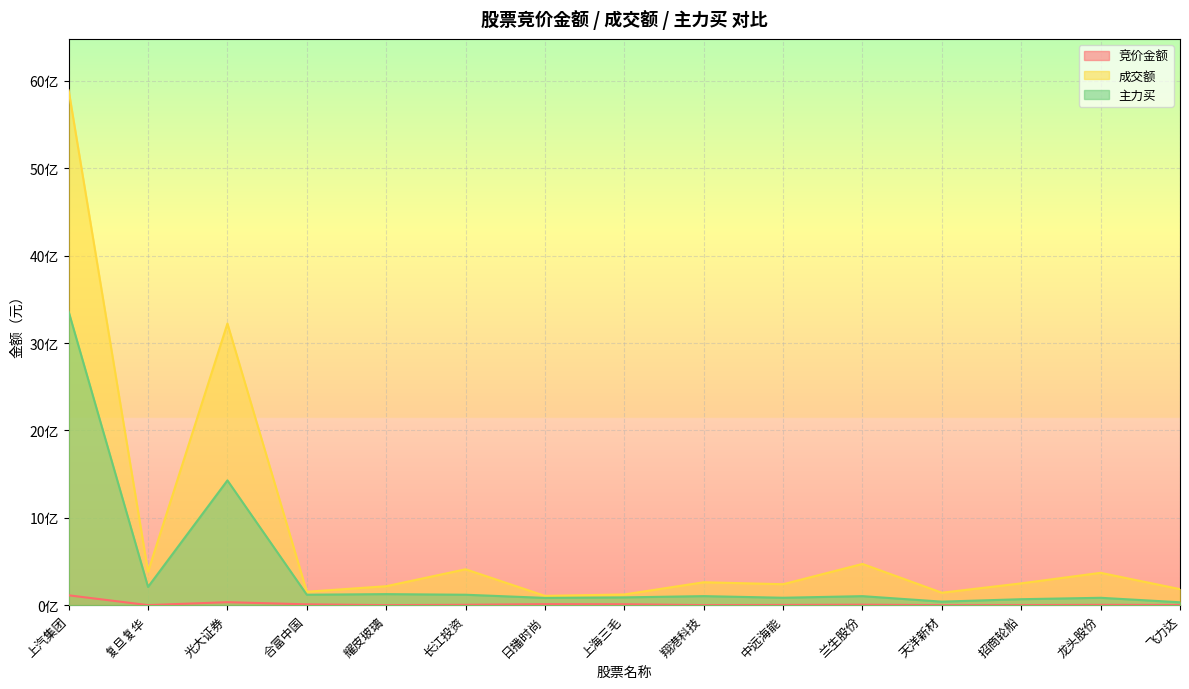

The 竞价金额 series shows 9449014 at 兰生股份. True or false?

False